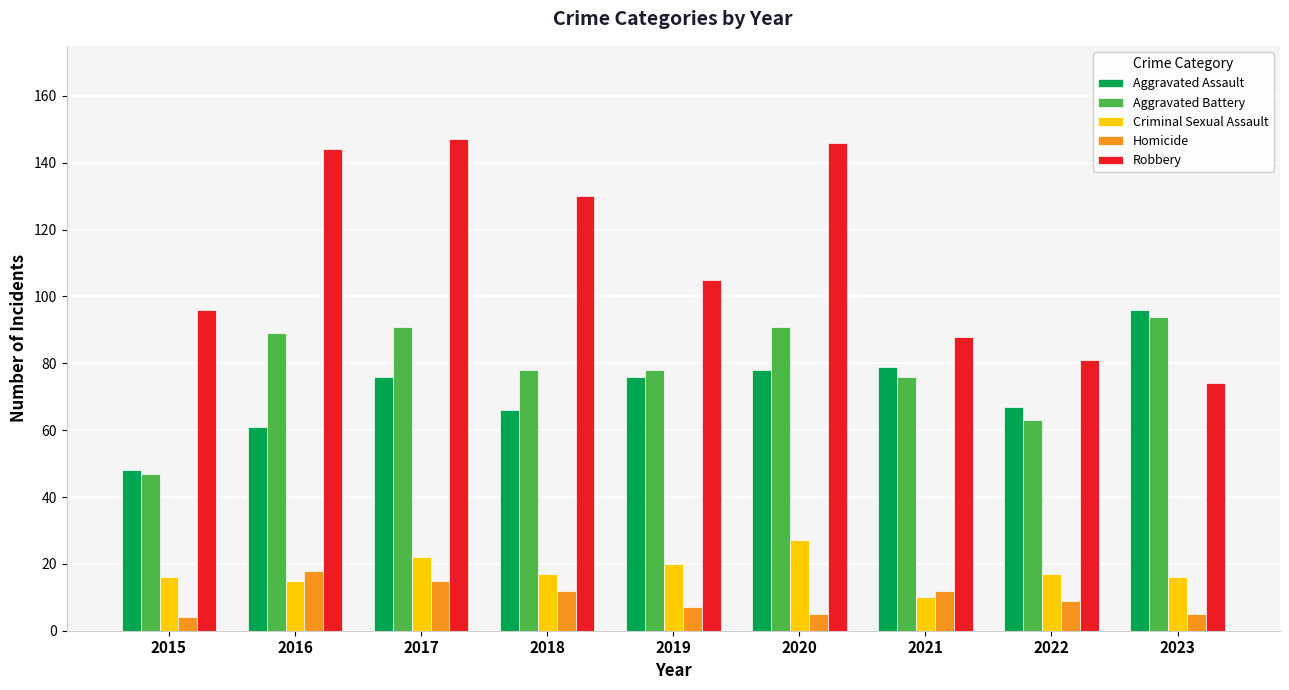

Which series has the widest spread of values?

Robbery